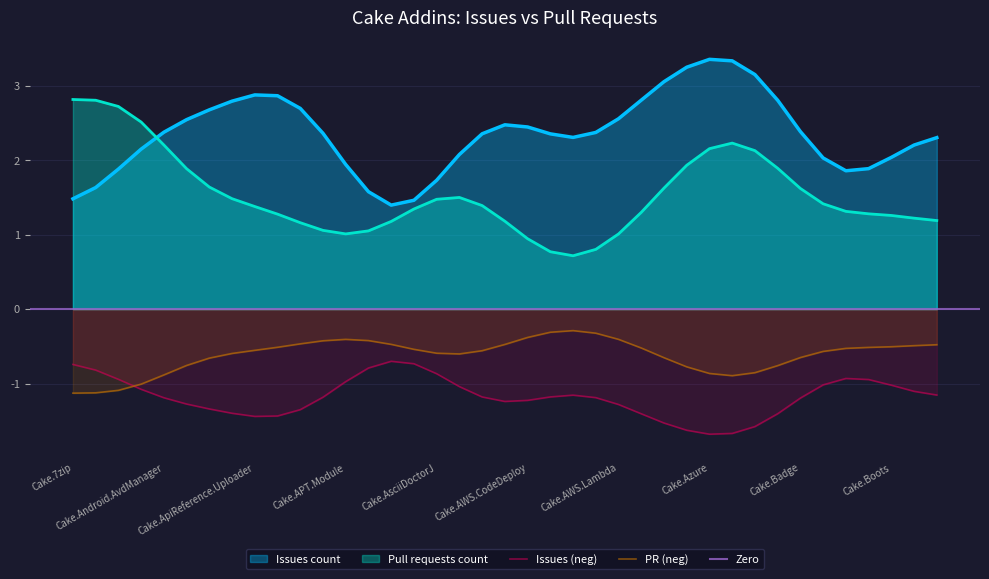

True or false: Pull requests count and Issues (neg) cross at least once.

False